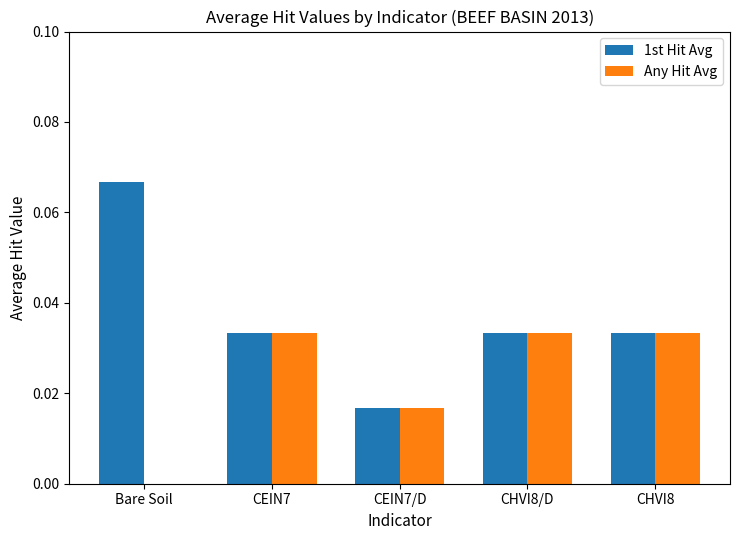

At which category does the chart reach its peak across all series?

Bare Soil